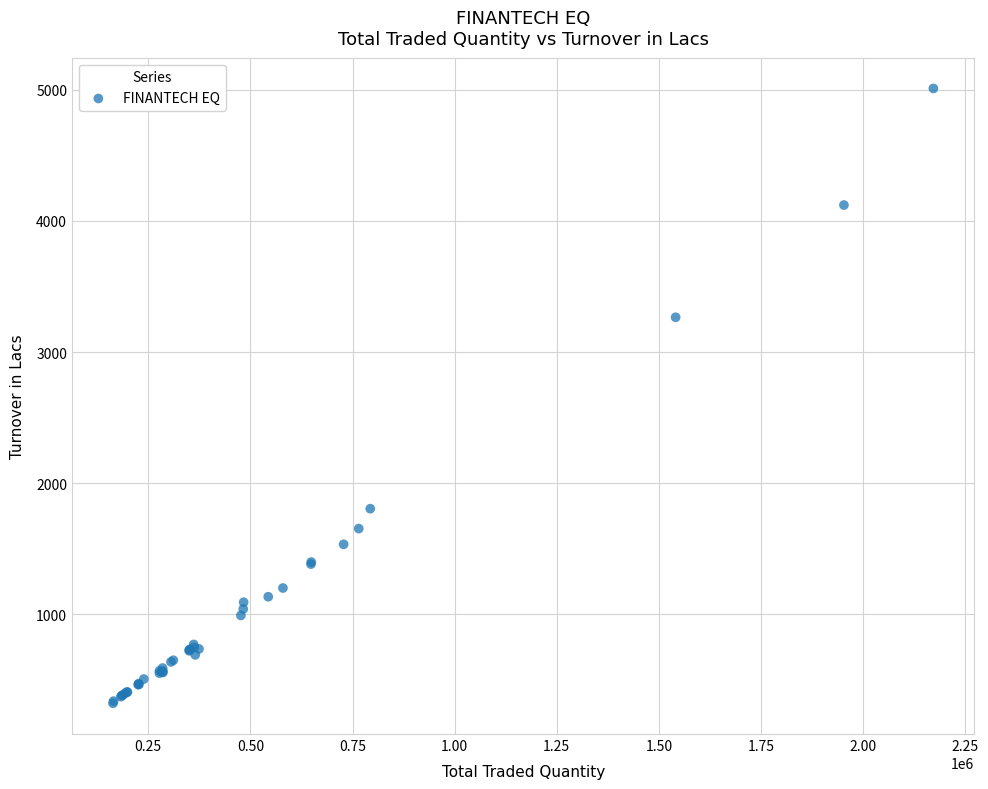

What Y value in the scatter plot is closest to 2665?

3265.3